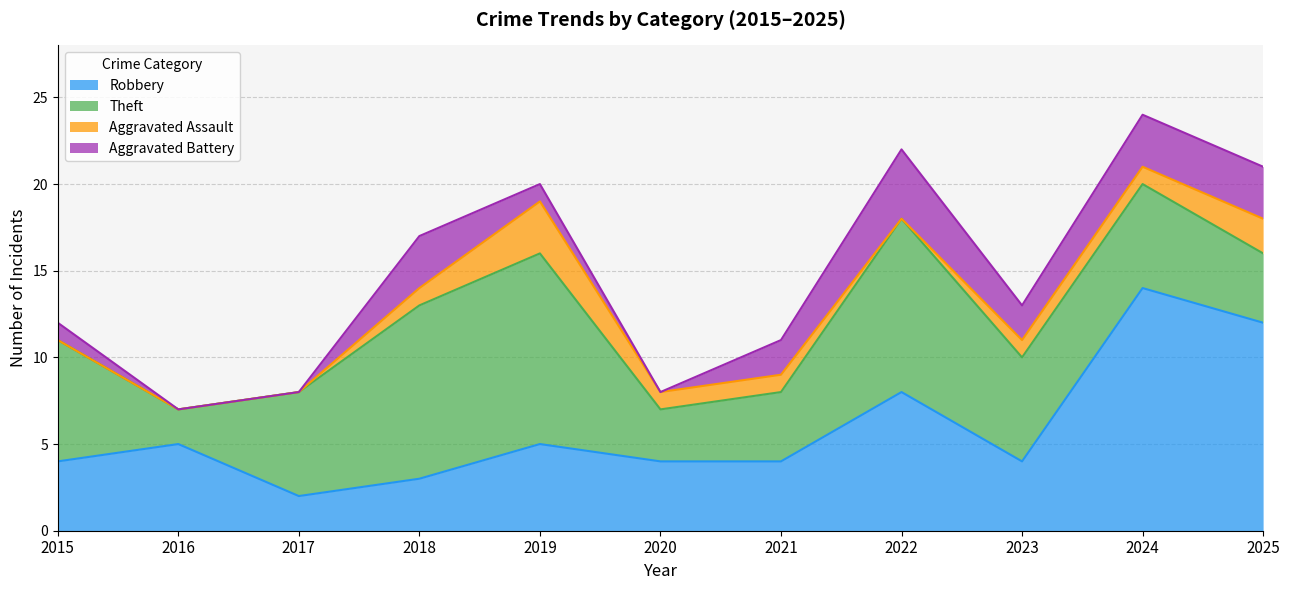

At which label does Aggravated Battery reach its peak?

2022